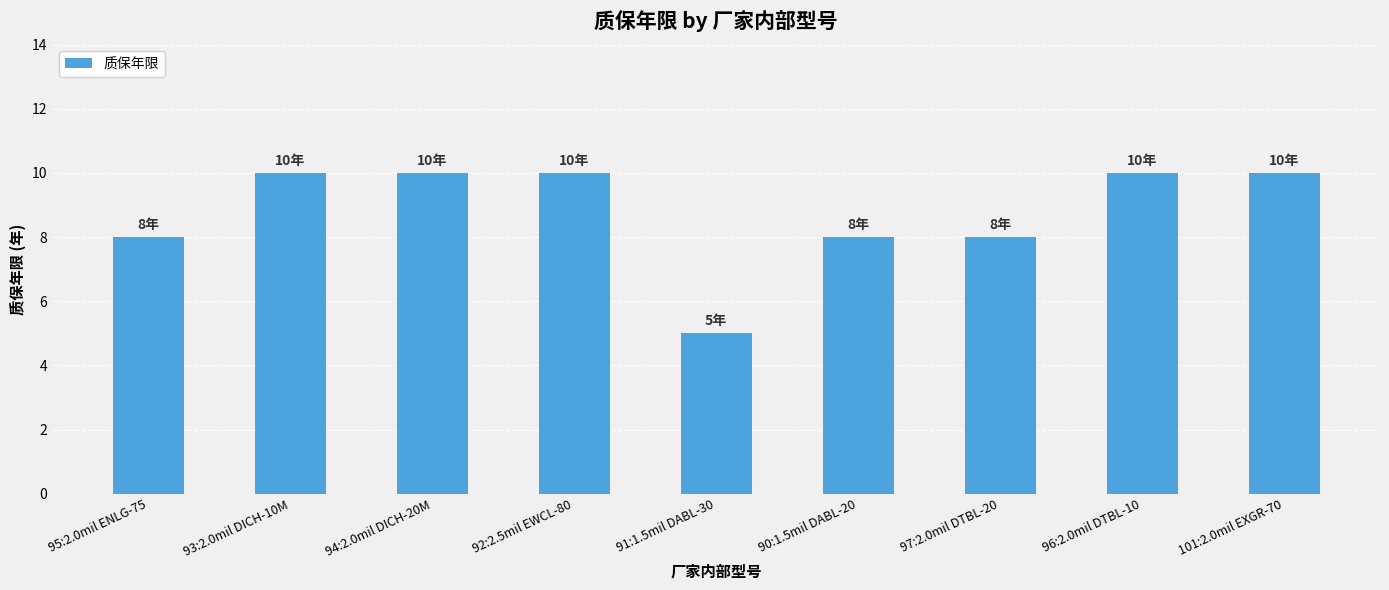

What is the label of the 4th bar from the left?

92:2.5mil EWCL-80